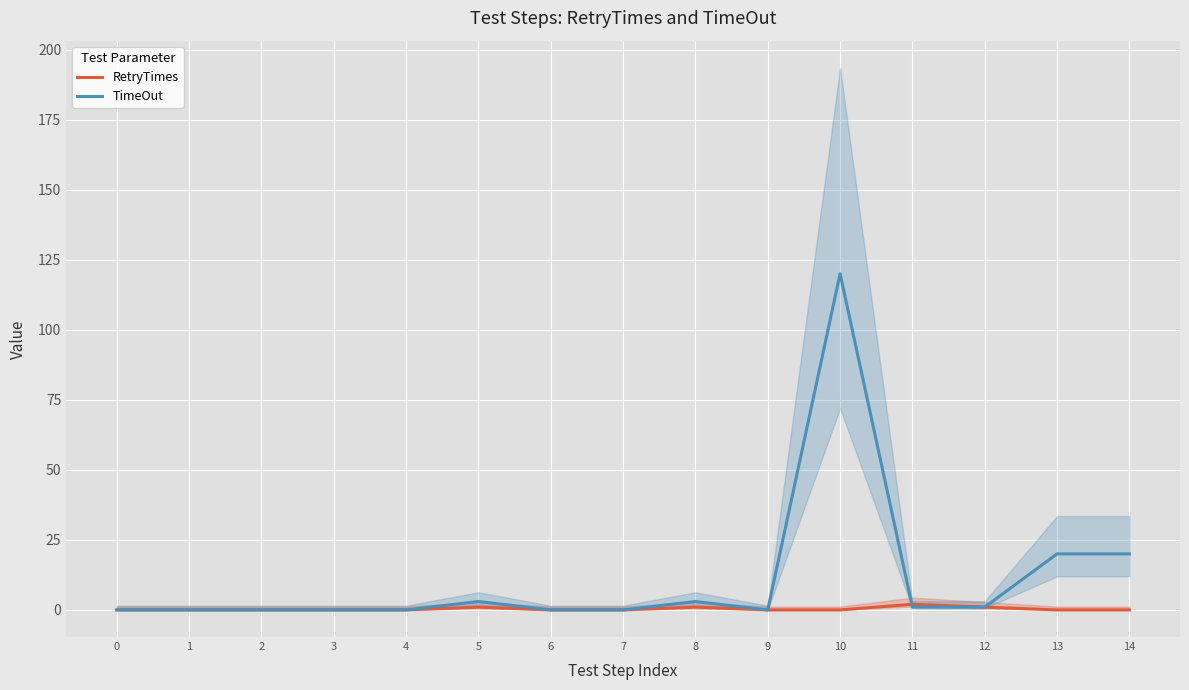

What are all the series names shown in the legend?

RetryTimes, TimeOut